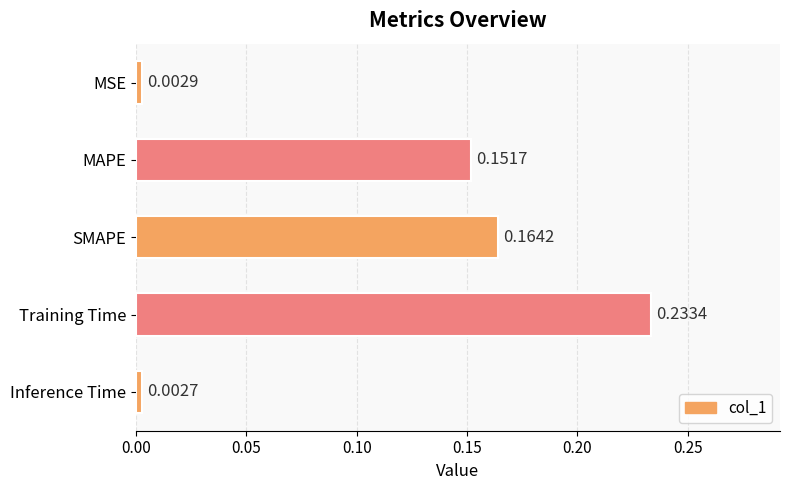

What is the sum of all values?

0.6